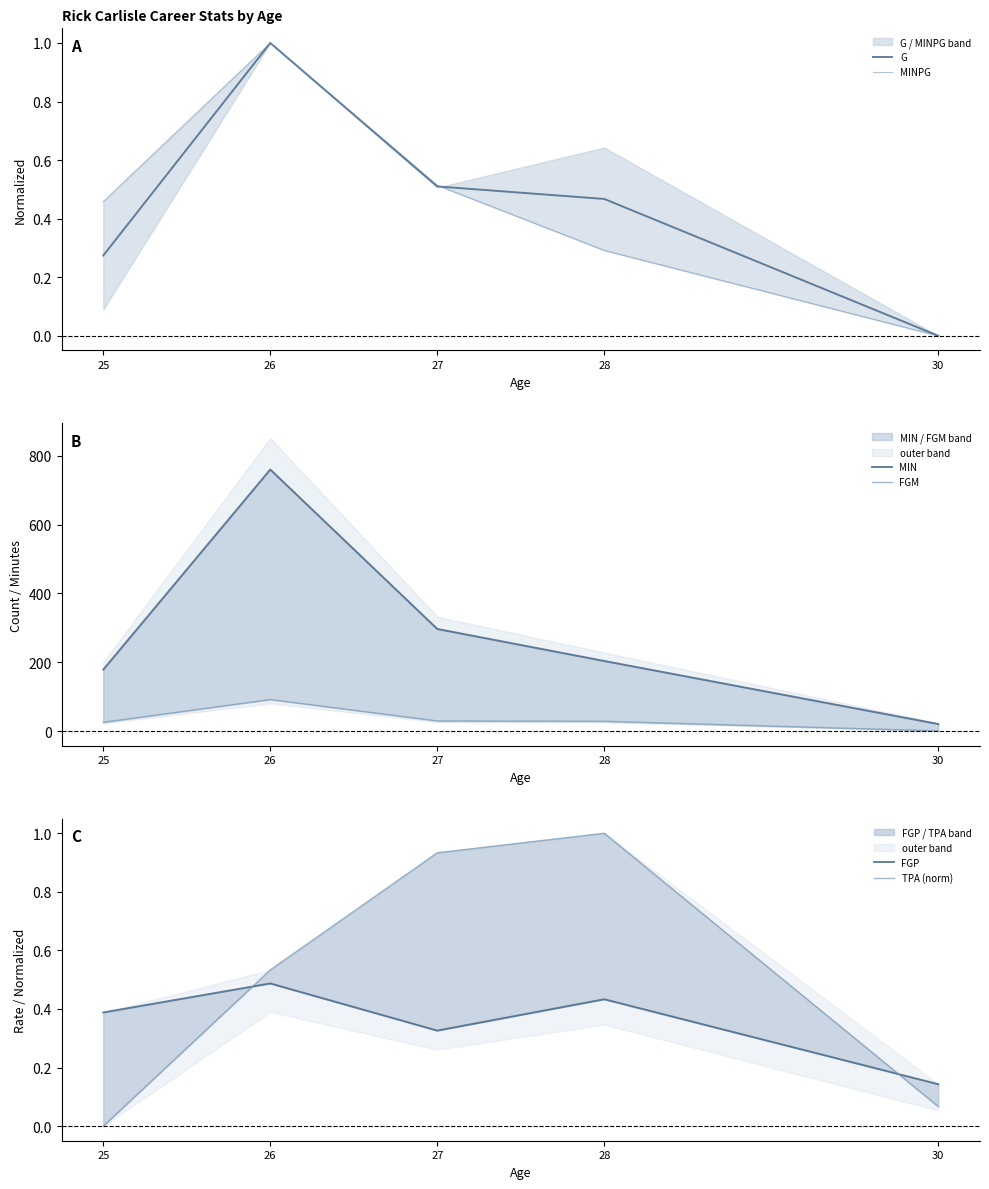

What is the value of the FGP point at the 5th from the left?

0.1